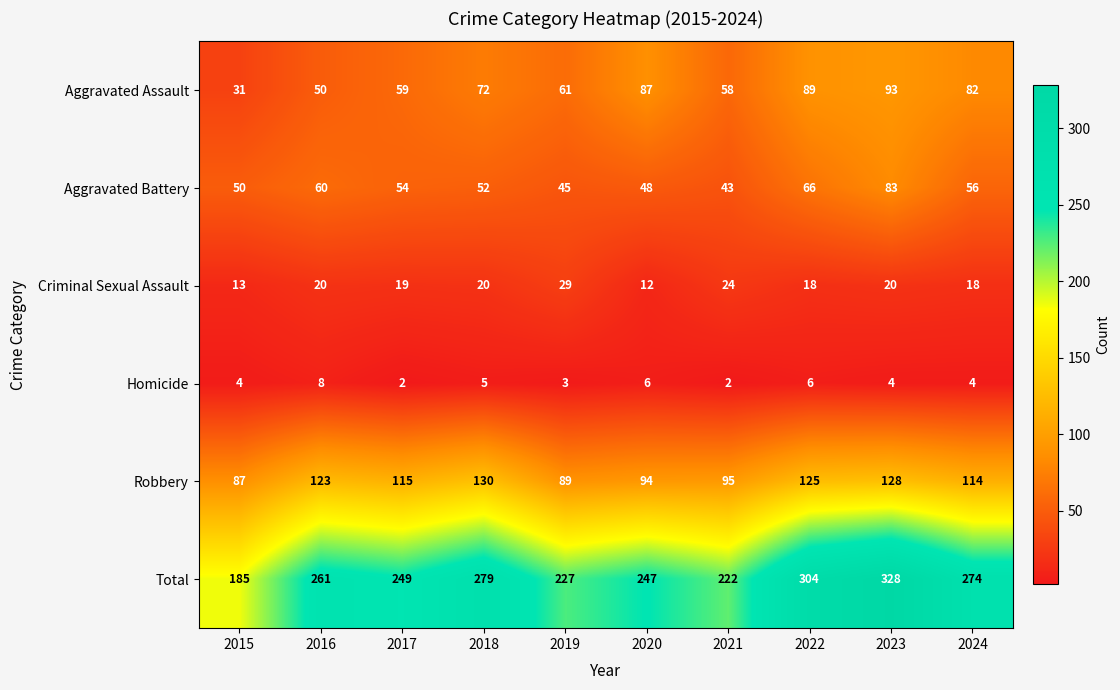

What is the difference between the highest and lowest values at 2018?

274